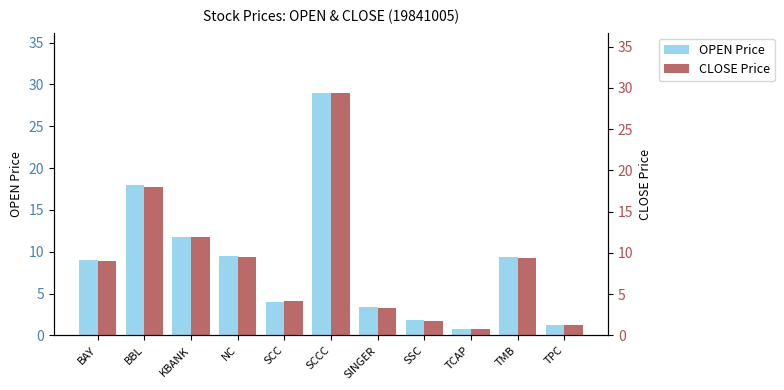

At which label does OPEN Price reach its minimum?

TCAP